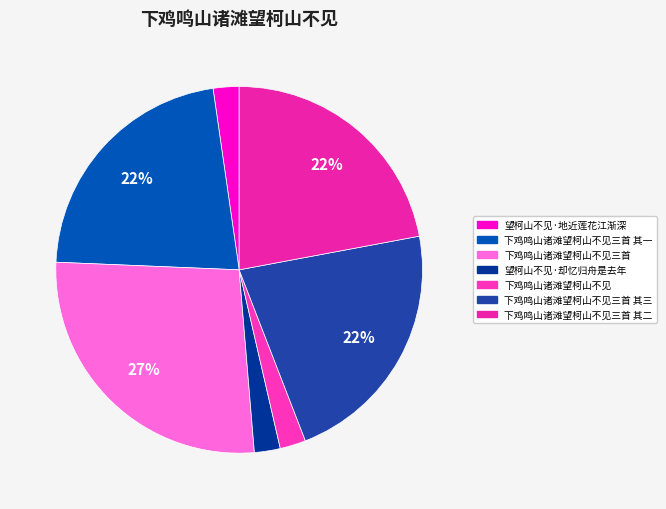

How many slices are in this pie chart?

7